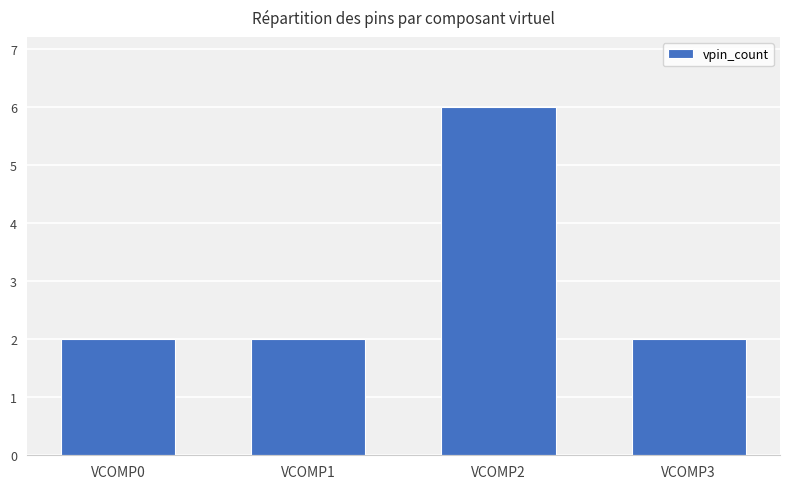

Is it true that the value at VCOMP2 is 6?

True